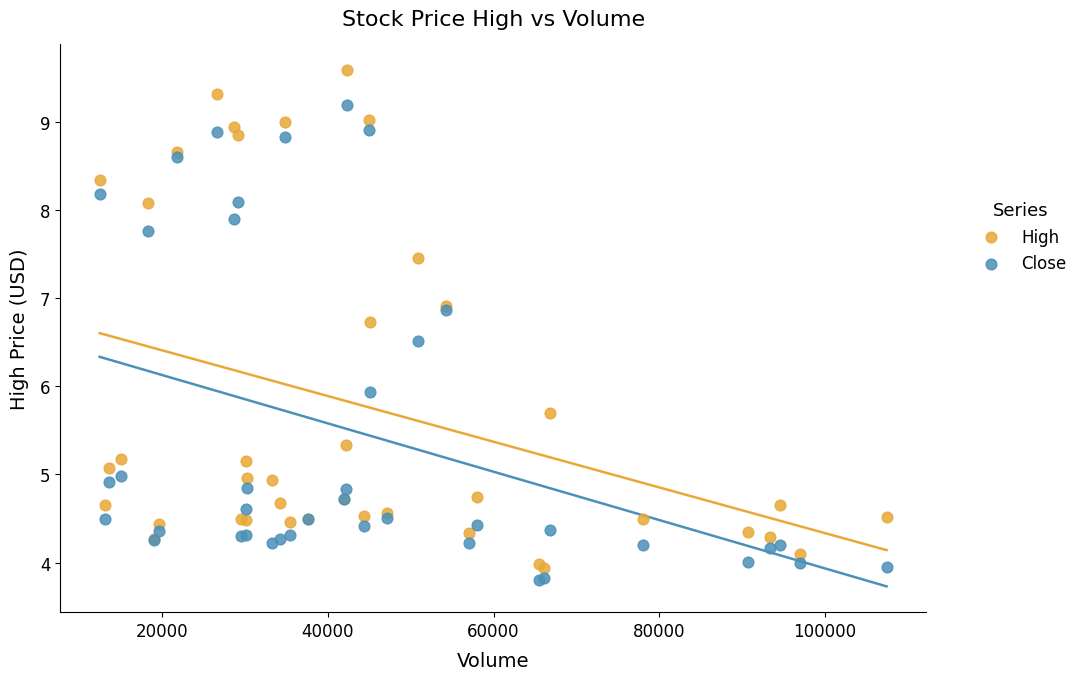

Which series has the largest Y range (max minus min)?

High